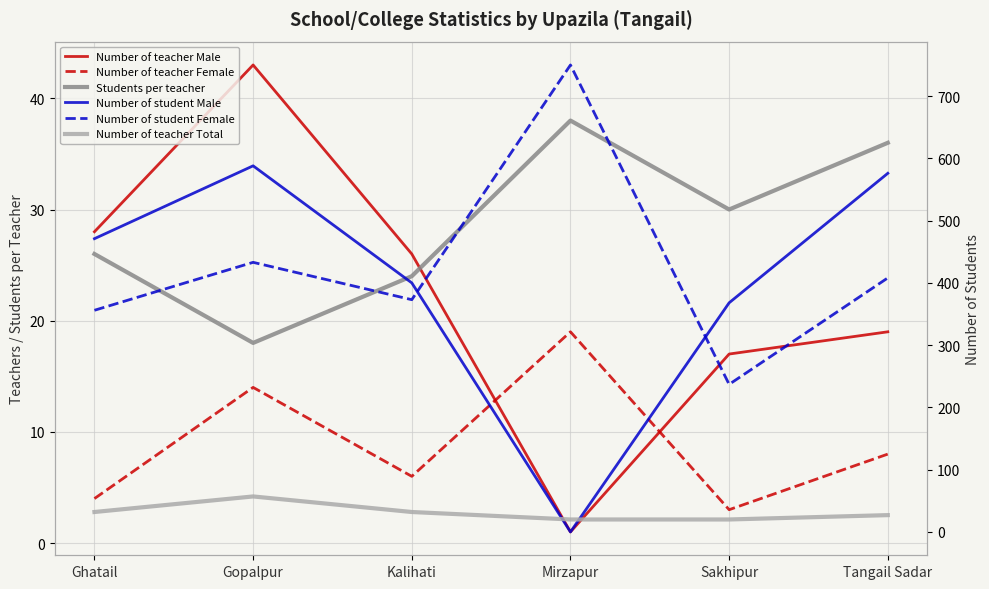

True or false: Number of student Male has a value of 400 at Kalihati.

True